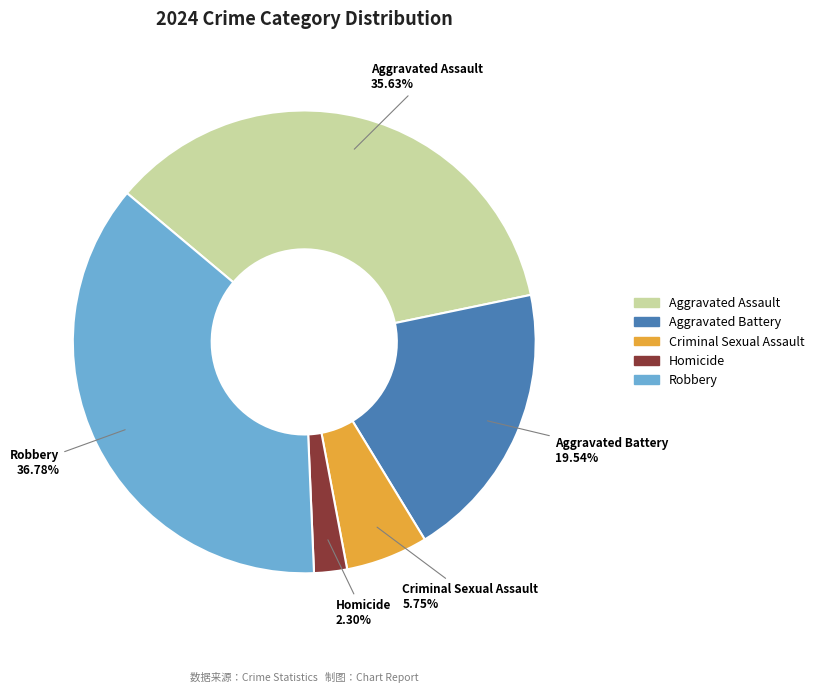

How many segments does this pie chart have?

5